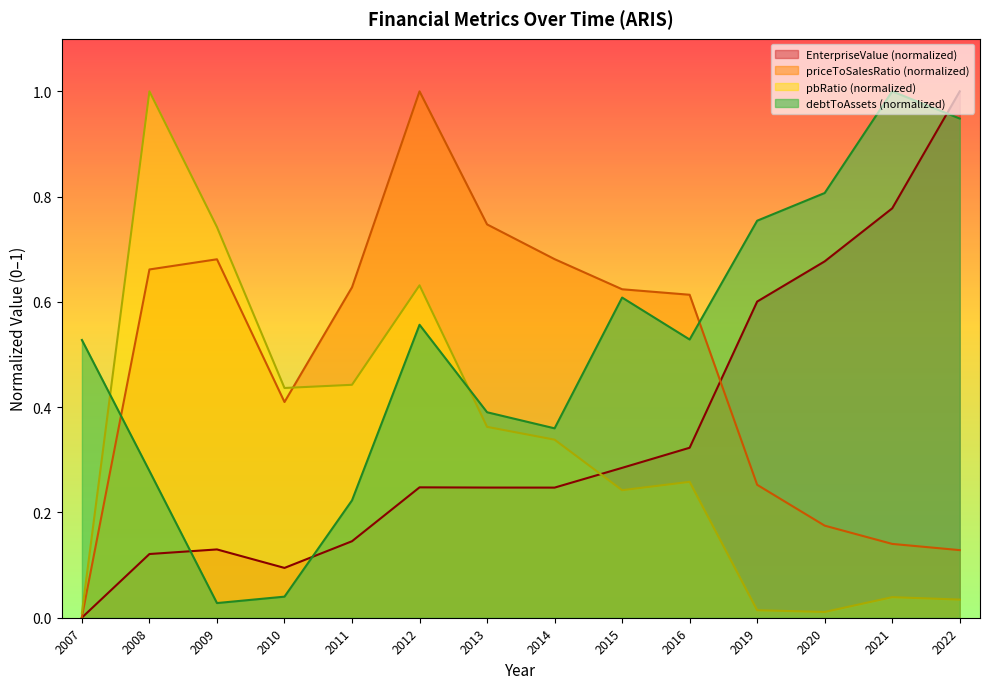

Which series has the largest total across all categories?

debtToAssets (normalized)